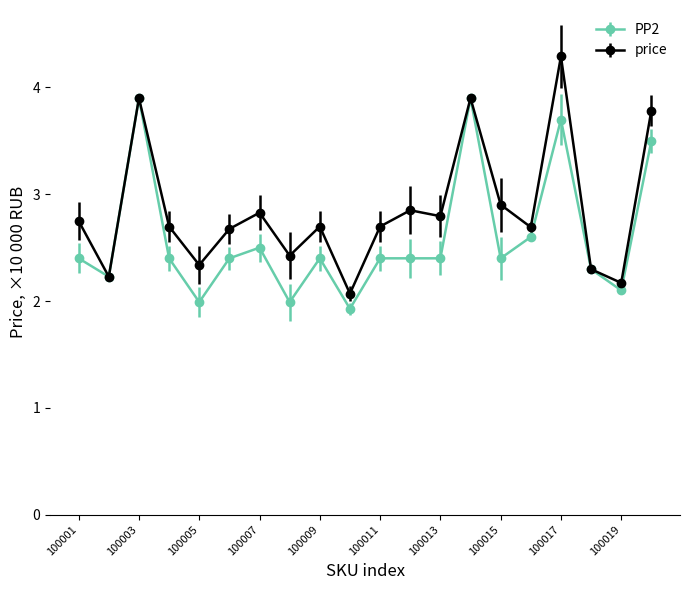

What is the average value of the price series?

2.8